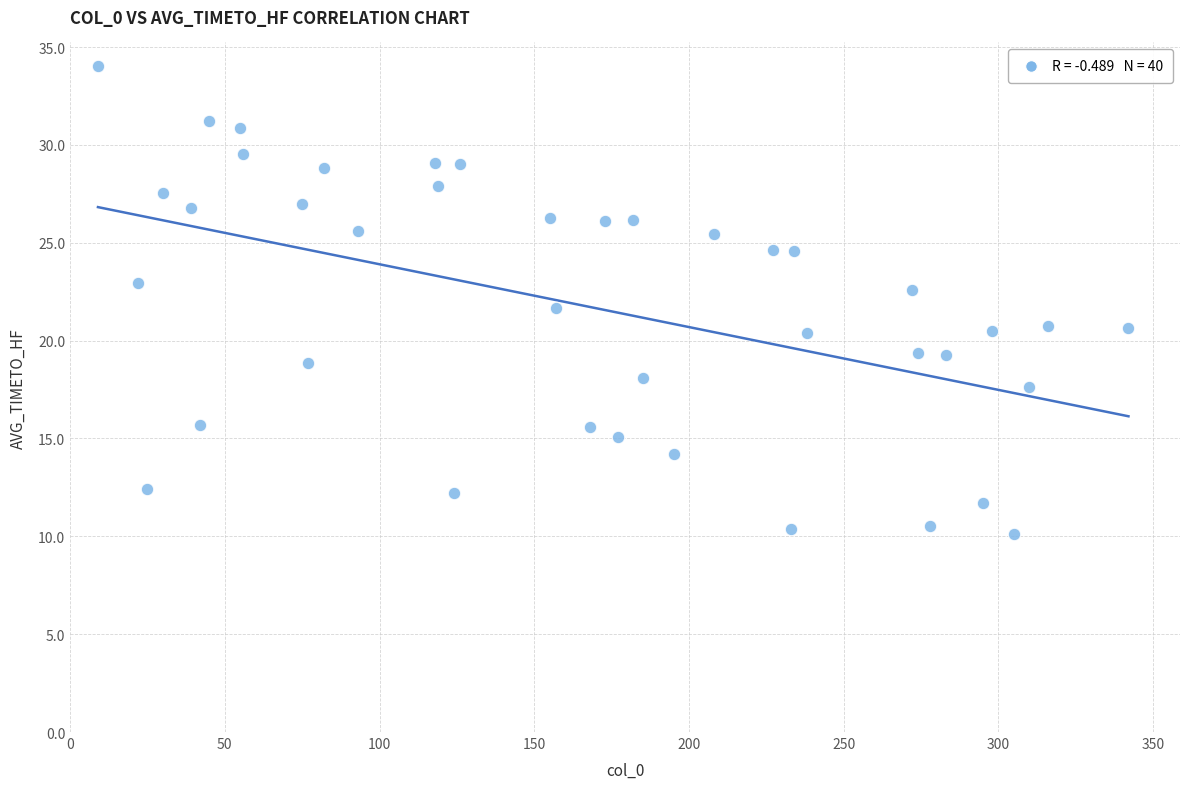

What is the range of X values (max minus min)?

333.0